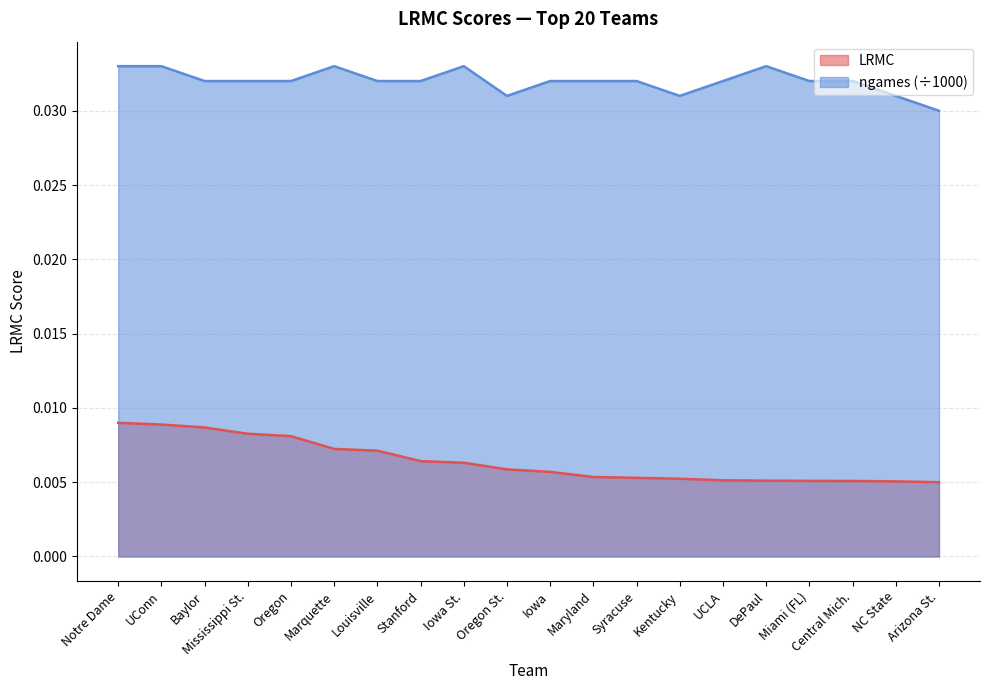

How many ngames_norm values are between 0 and 1?

20